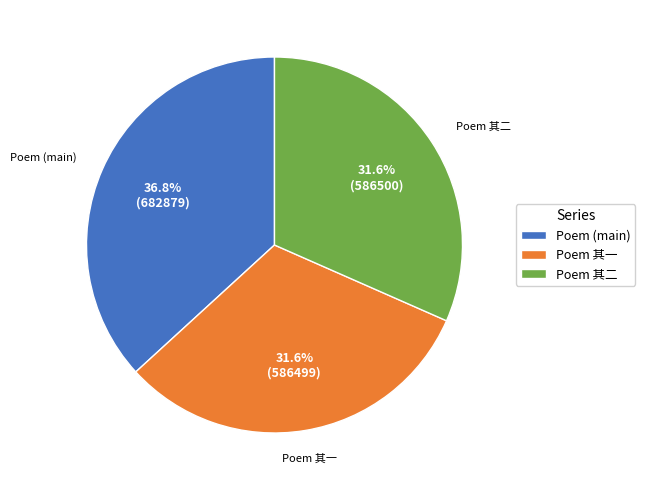

Combined, what portion of the pie is Poem 其一 and Poem (main)?

68.4%